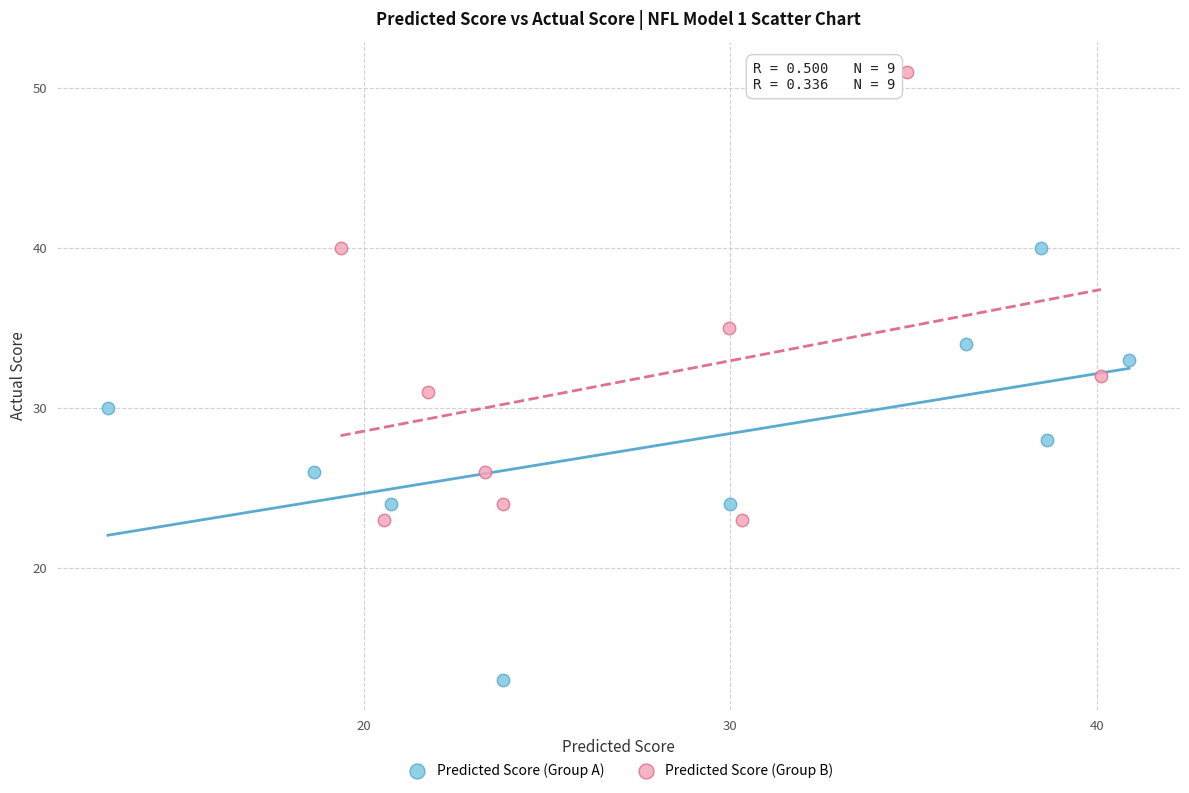

Which series reaches the maximum Y coordinate?

Predicted Score (Group B)